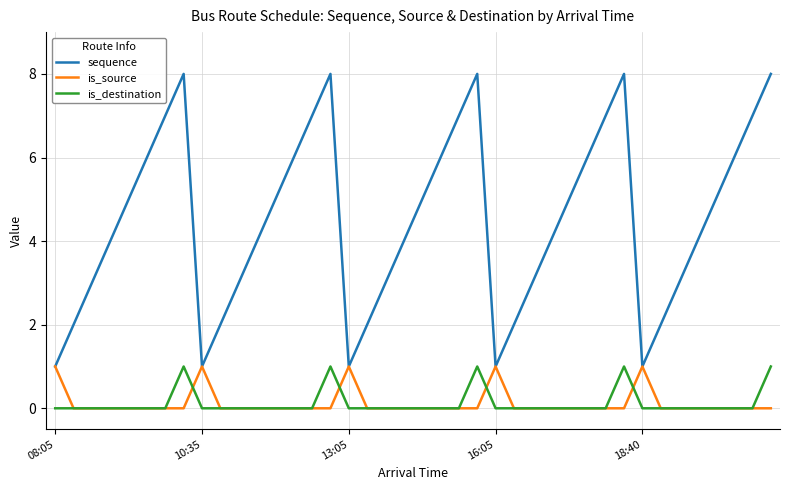

Which series has the largest total across all categories?

sequence